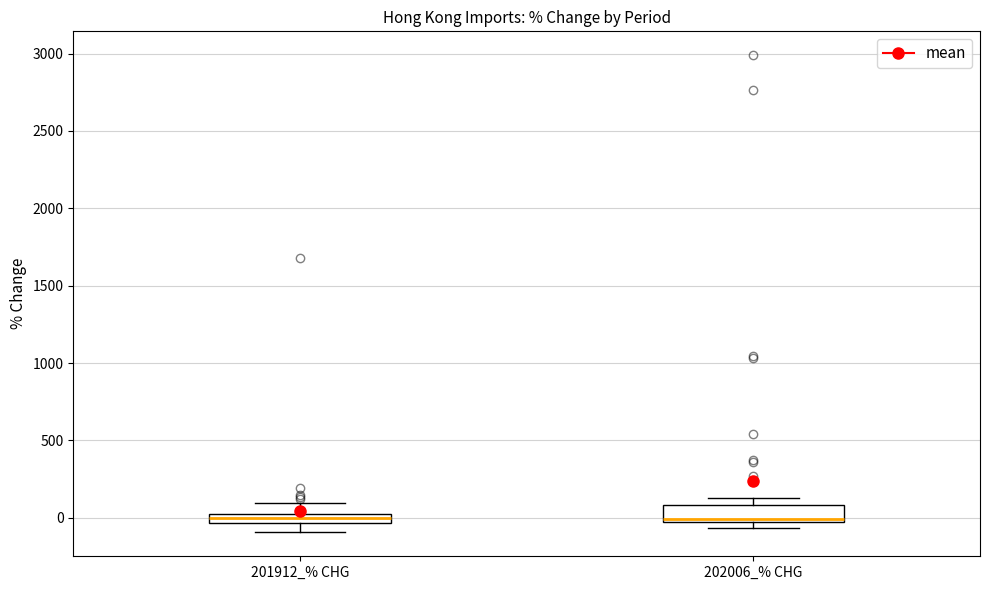

Where is the upper edge of the box for 202006_% CHG on the y-axis? The values are not printed on the chart, so give them approximately, as read against the axis.

100